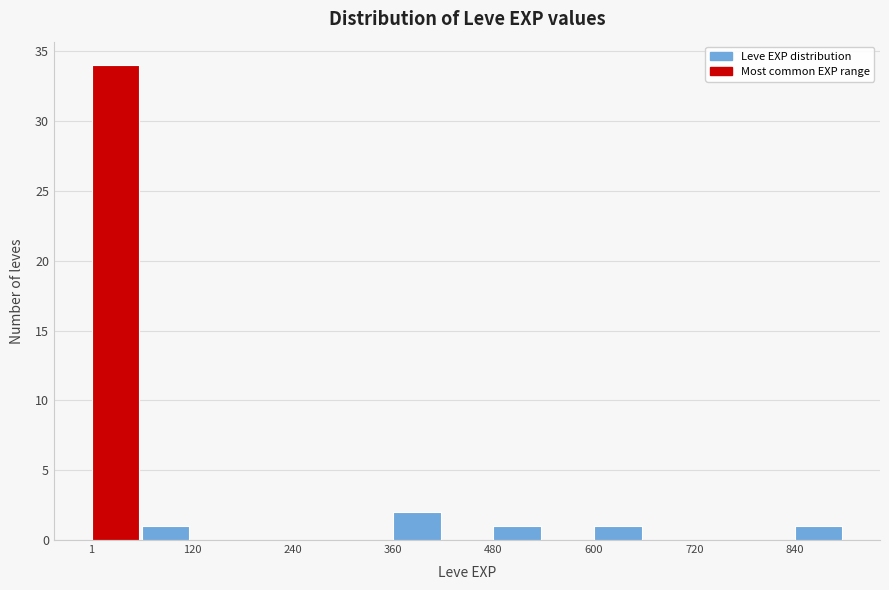

Read against the x-axis, roughly where is the centre of the tallest bar?

20